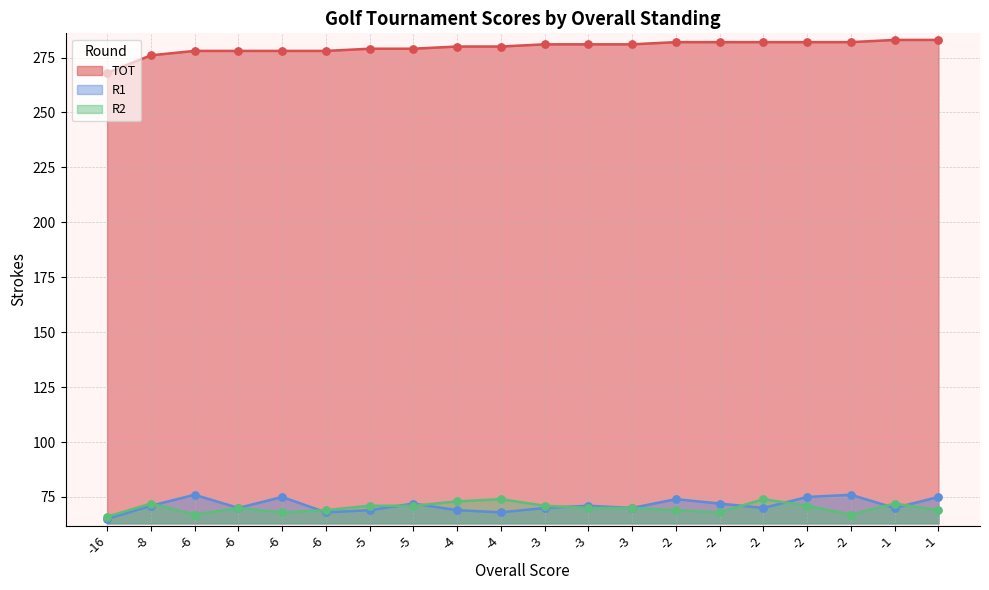

Which series has the largest total across all categories?

TOT